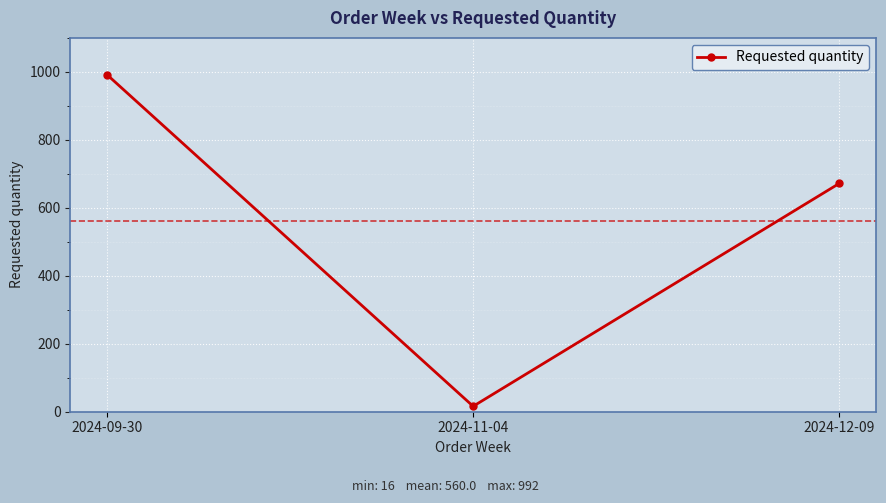

What is the label of the 2nd point from the left?

2024-11-04